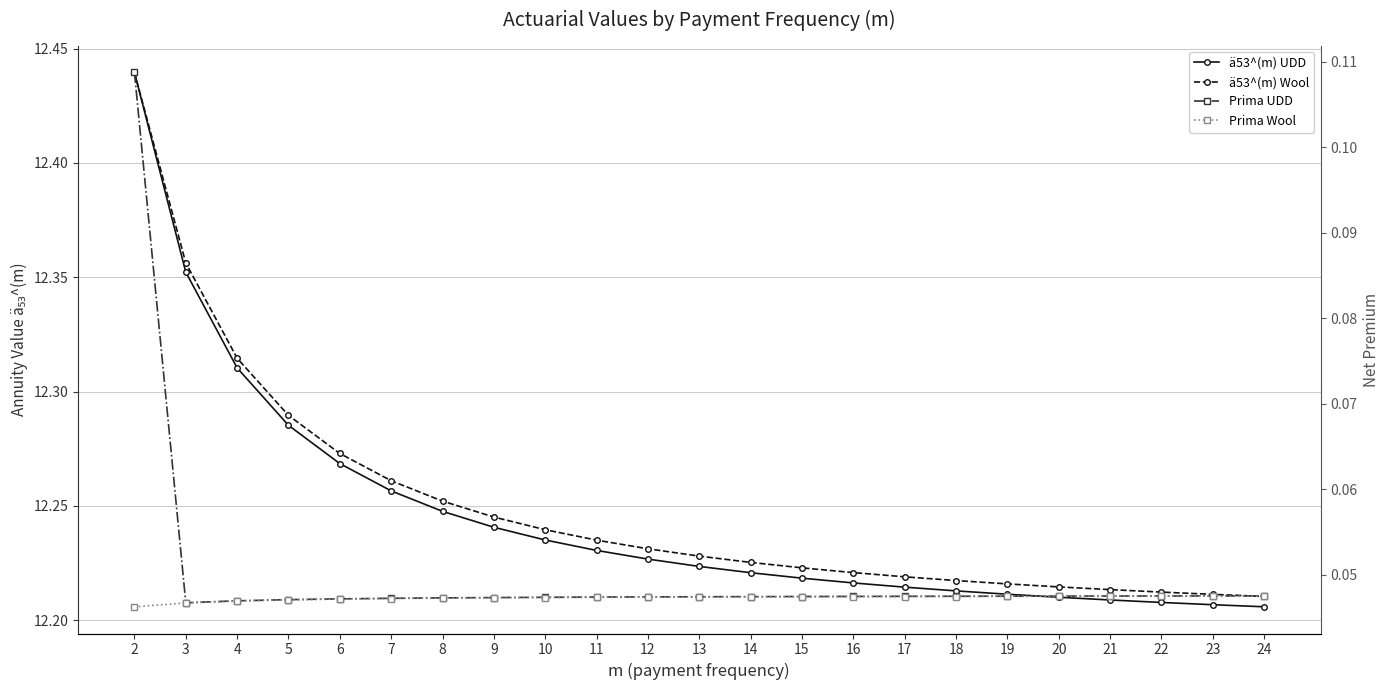

How many ä53^(m) UDD values are between 12 and 13?

23